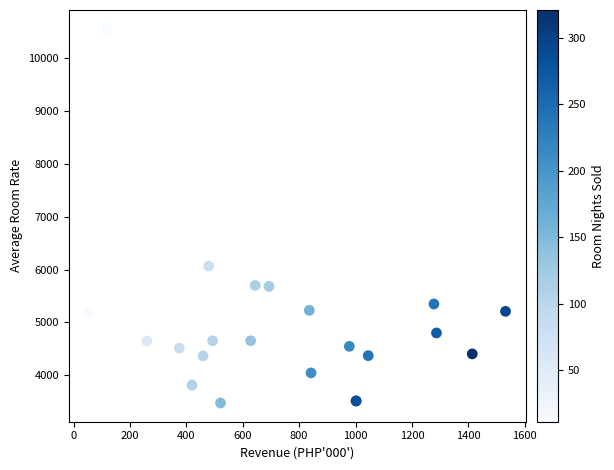

What Y value in the scatter plot is closest to 7016?

6066